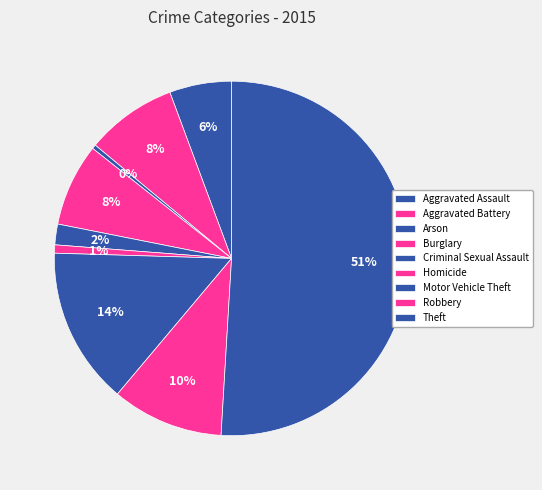

To the nearest percent, what is the difference between the largest and smallest slice percentages?

51%